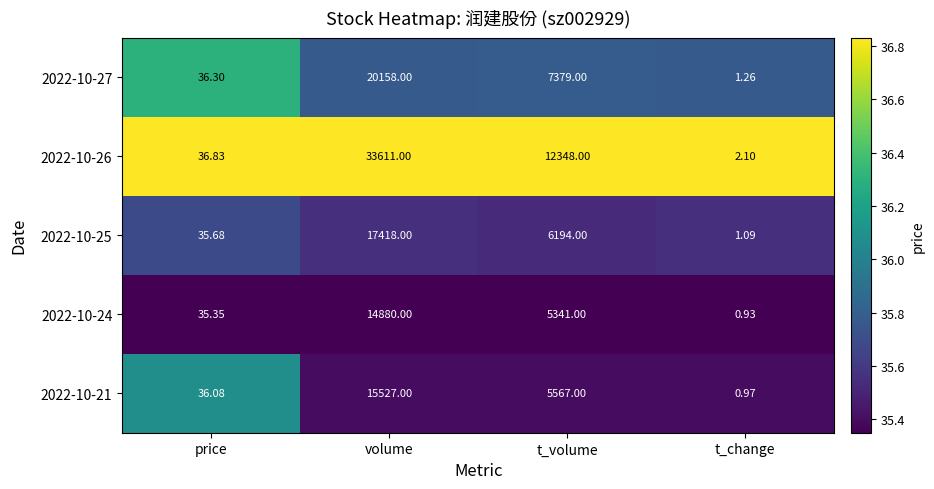

At which label does 2022-10-24 first exceed 5341?

volume